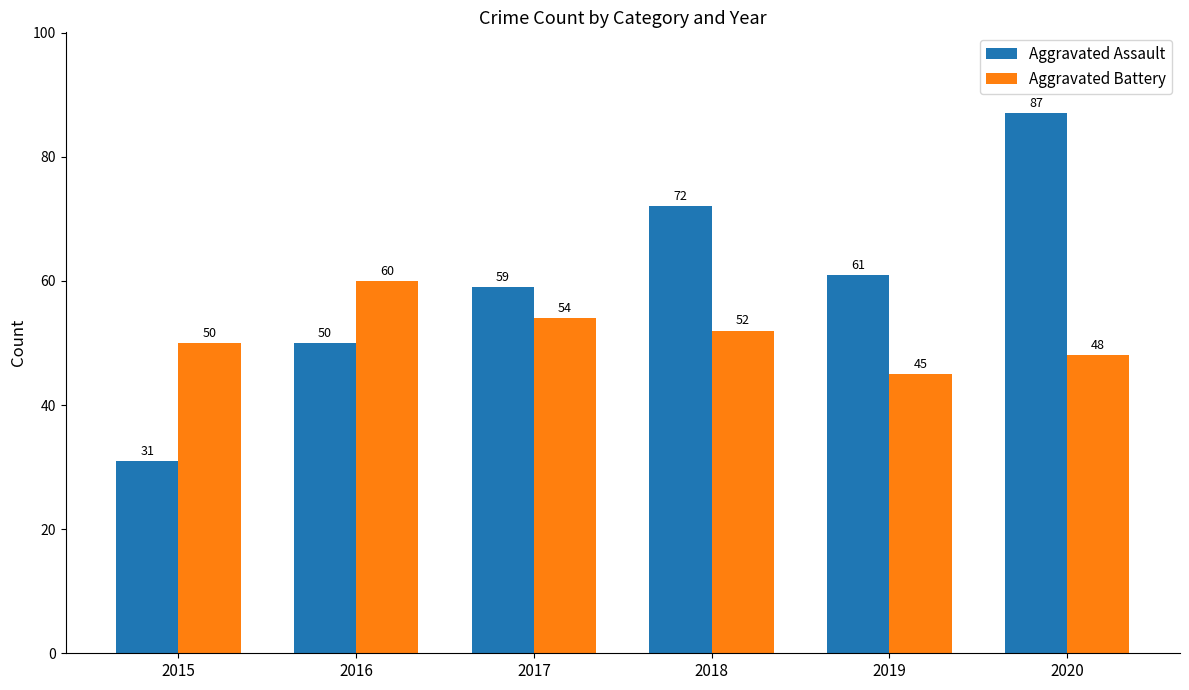

How many groups of bars are there?

6